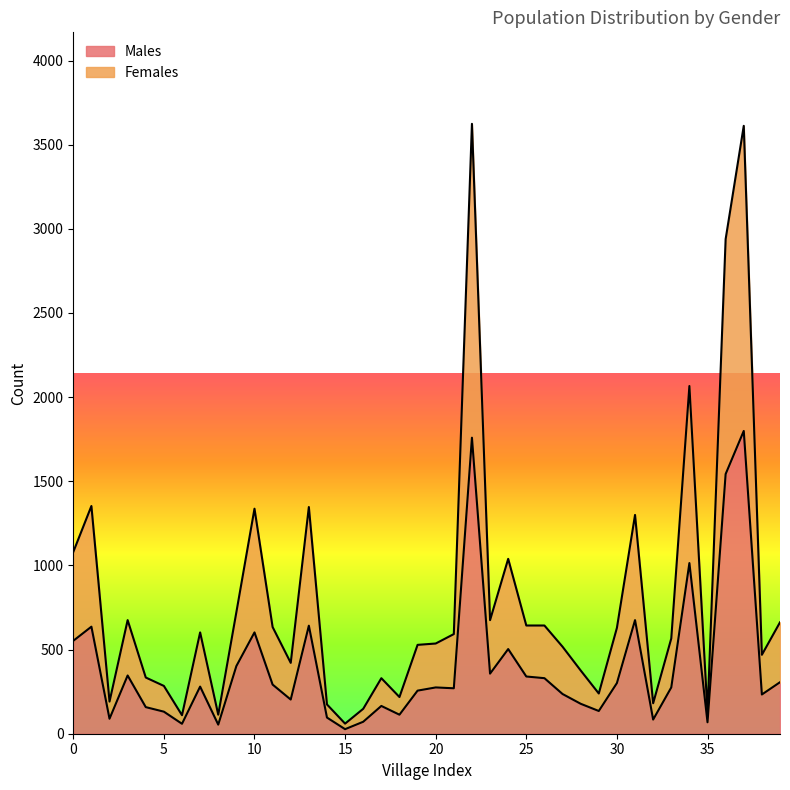

Rank the series by their average value, from highest to lowest.

Females, Males